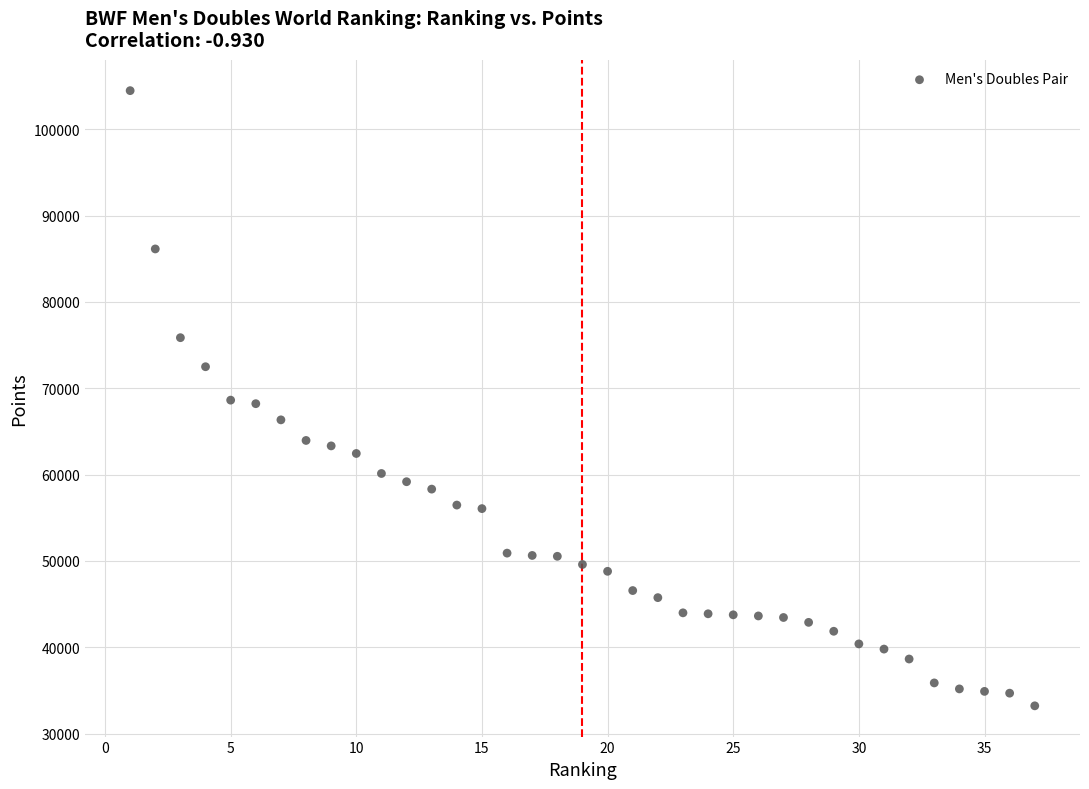

What is the range of Y values (max minus min)?

71266.5